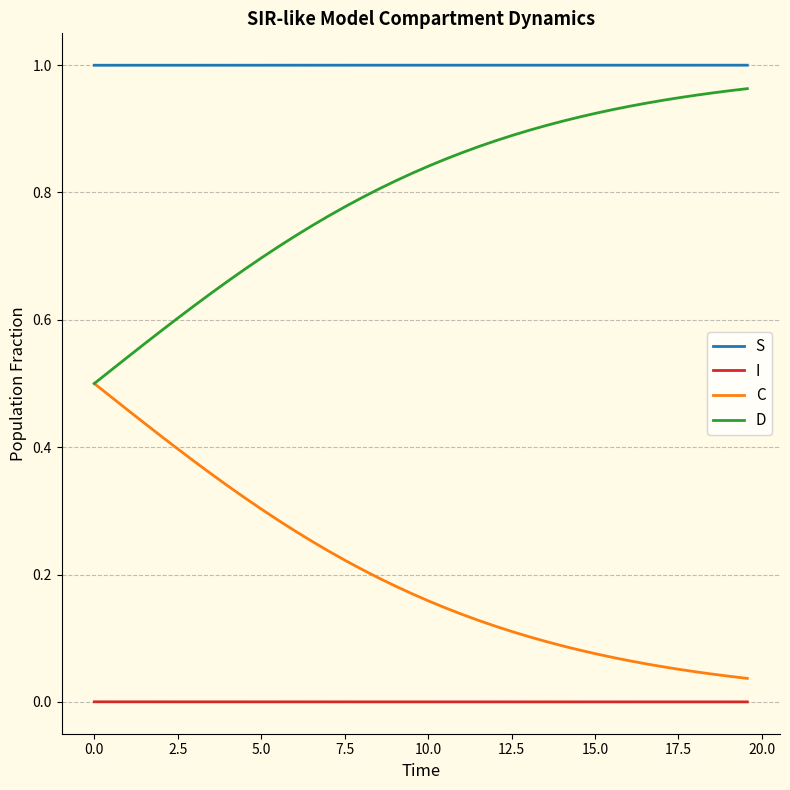

True or false: C and S cross at least once.

False